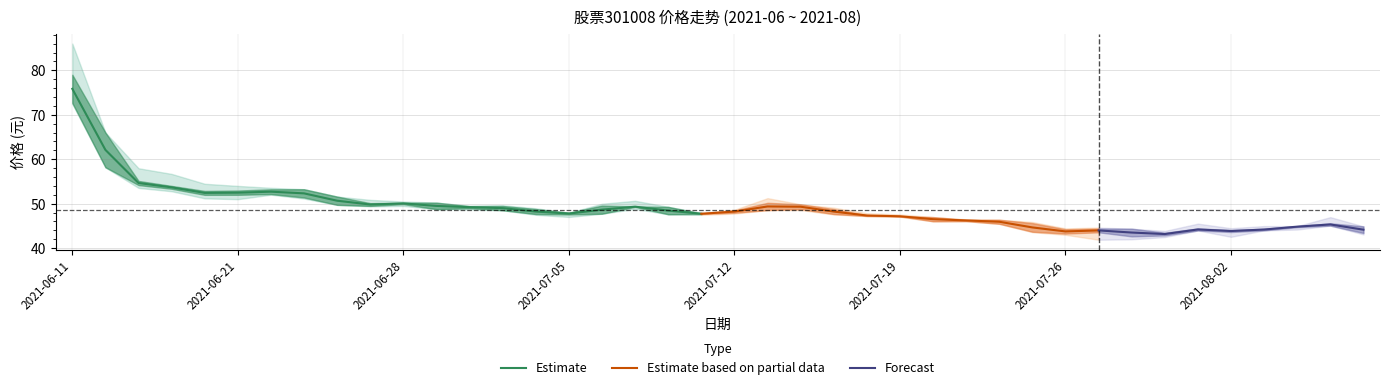

How many categories are shown in the chart?

40